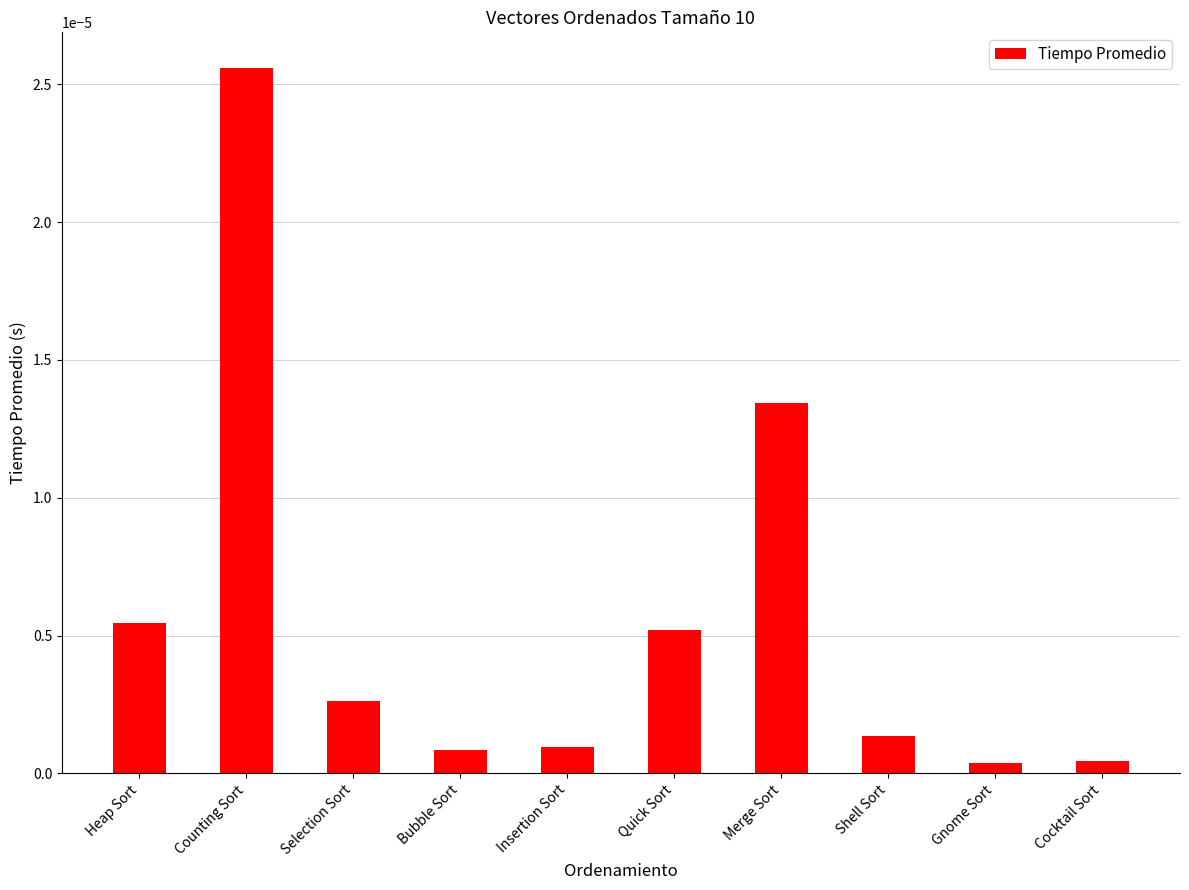

What position from the right is Selection Sort?

8